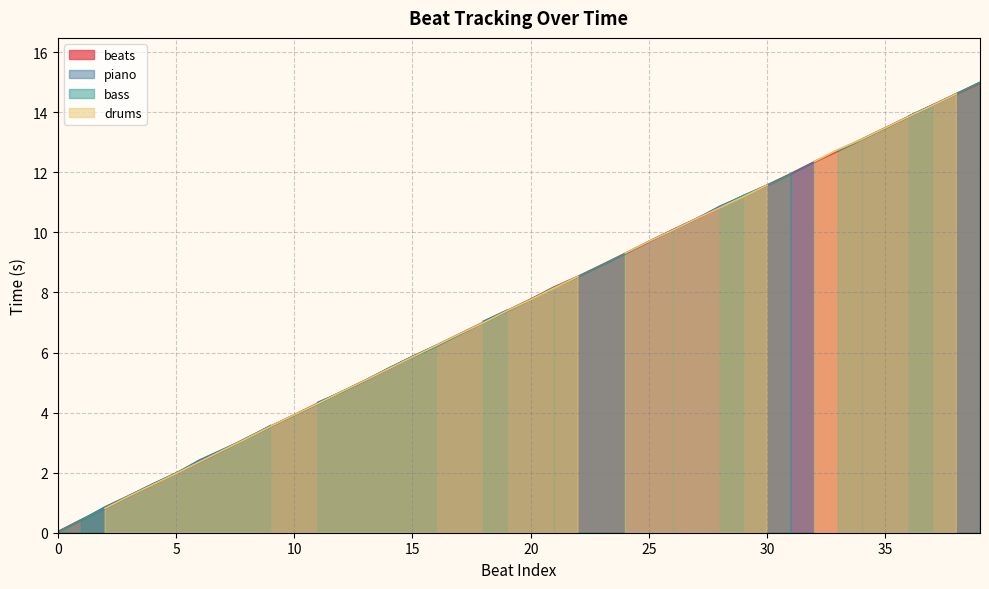

How many lines are shown in the chart?

4